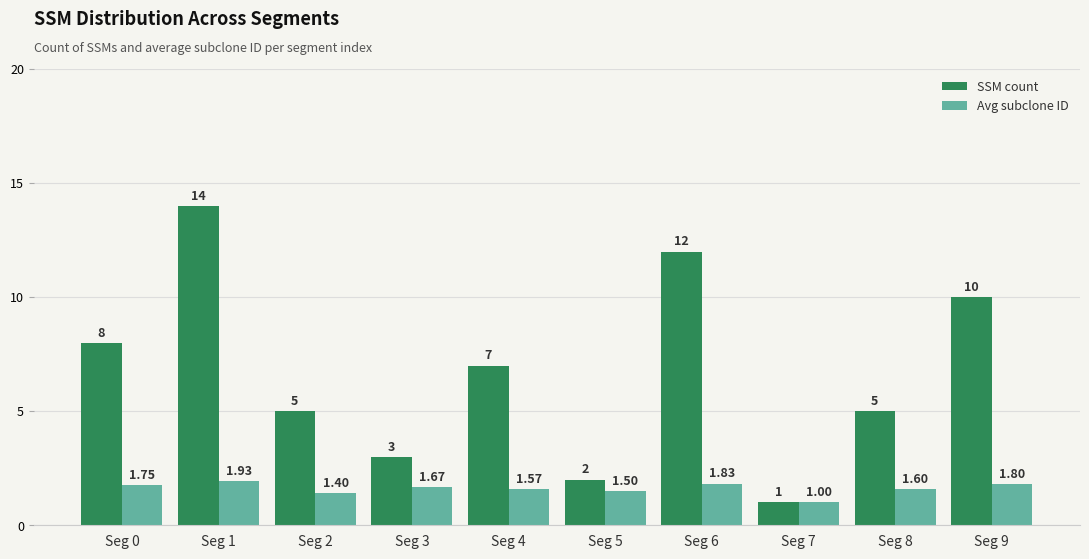

What is the value of the Avg subclone ID bar at the 5th from the left?

1.6